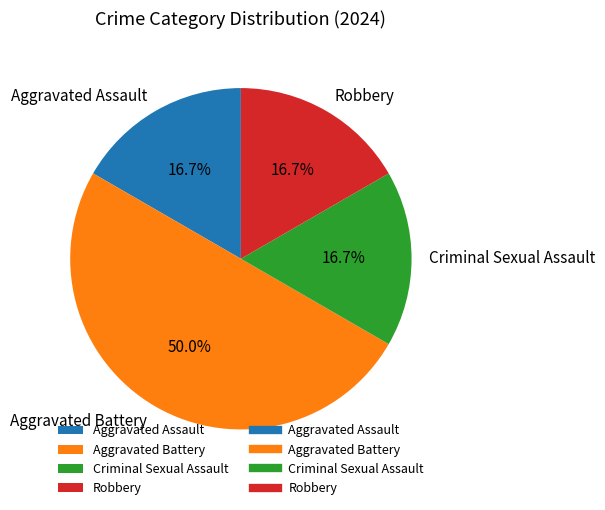

Do Aggravated Battery and Aggravated Assault together represent more than half of the pie?

Yes